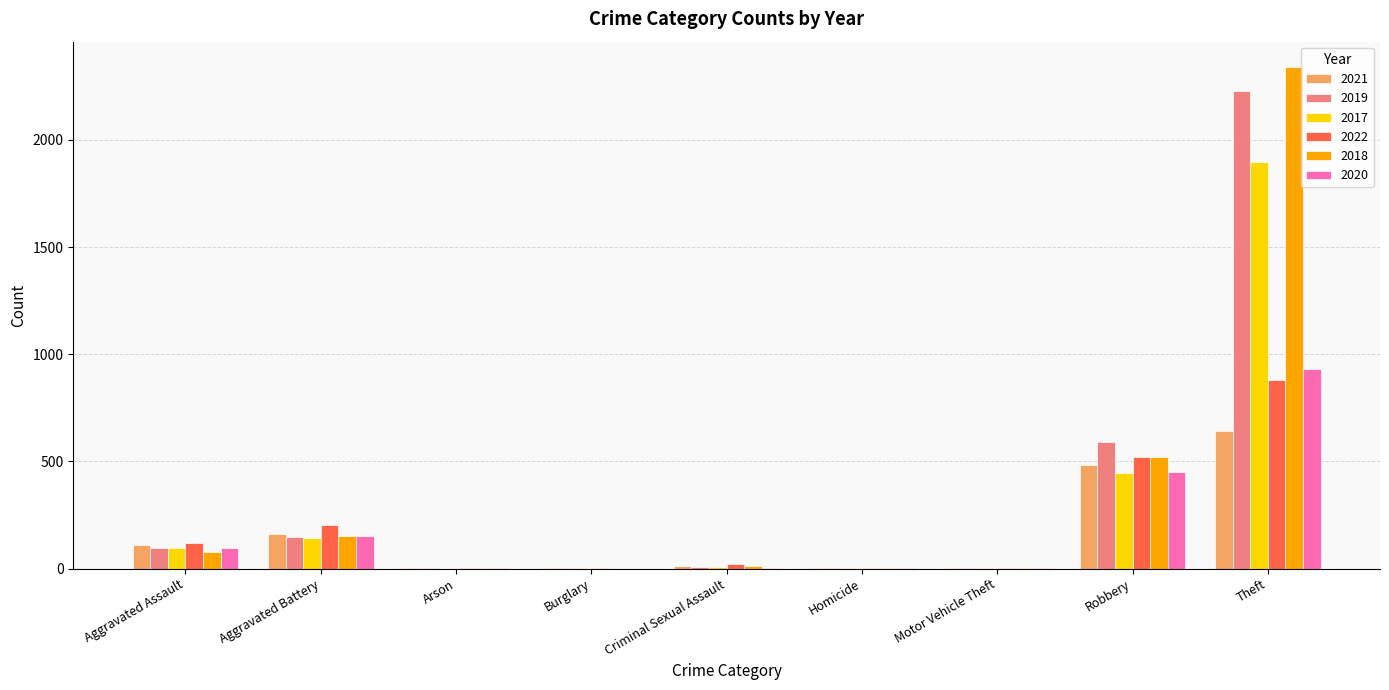

Are the bars grouped side by side (vs. stacked)?

Yes